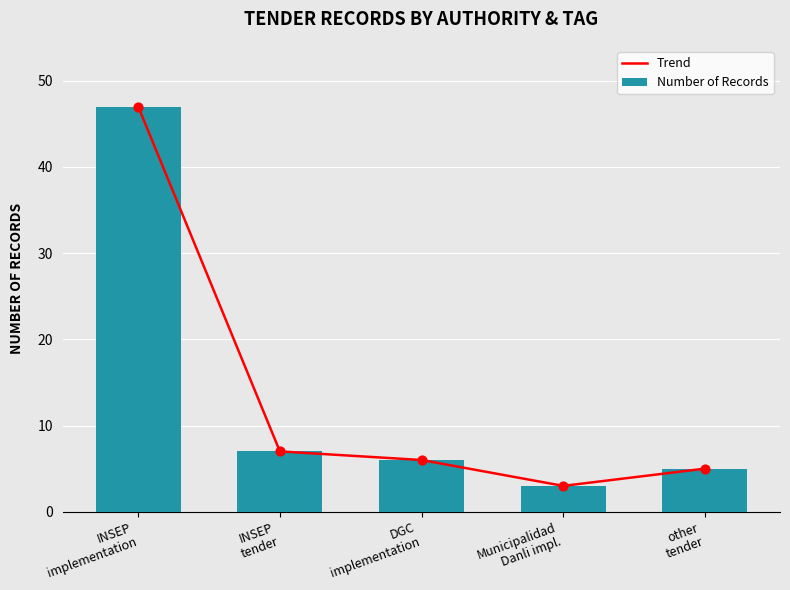

What are all the series names shown in the legend?

Trend, Number of Records